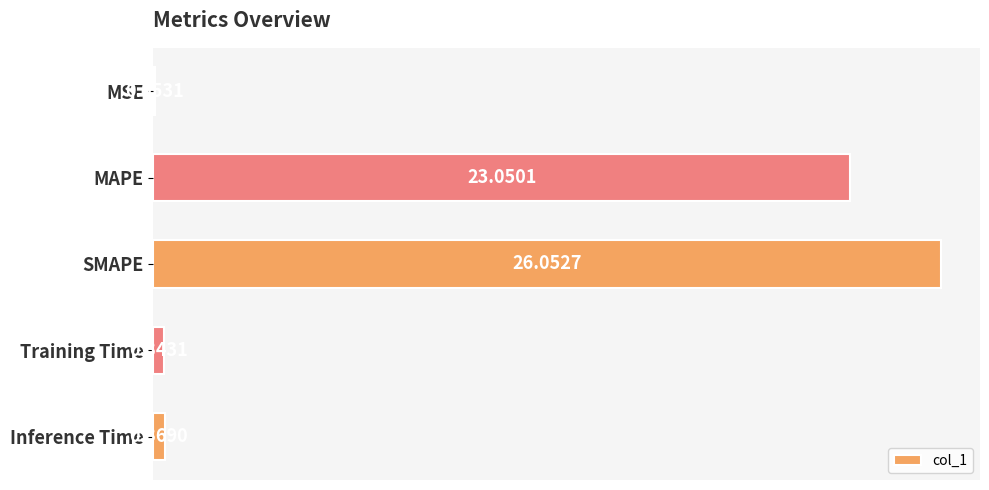

At which category does the chart reach its peak across all series?

SMAPE